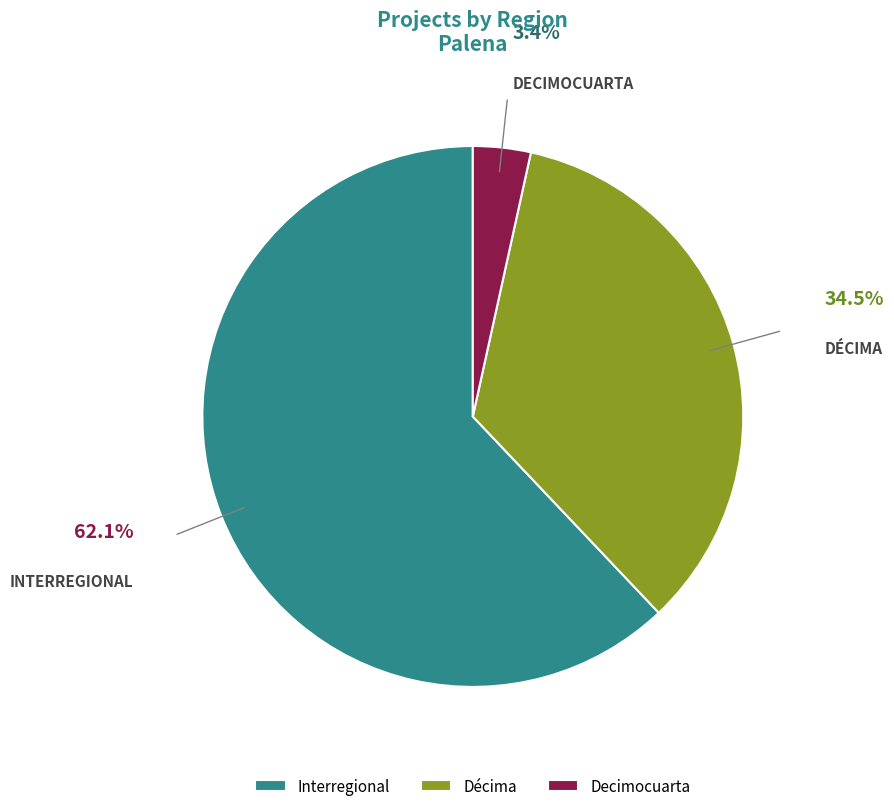

How many slices are in this pie chart?

3